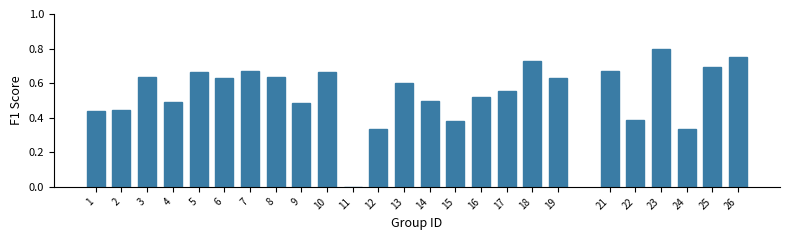

Which label corresponds to the largest value in the chart?

23